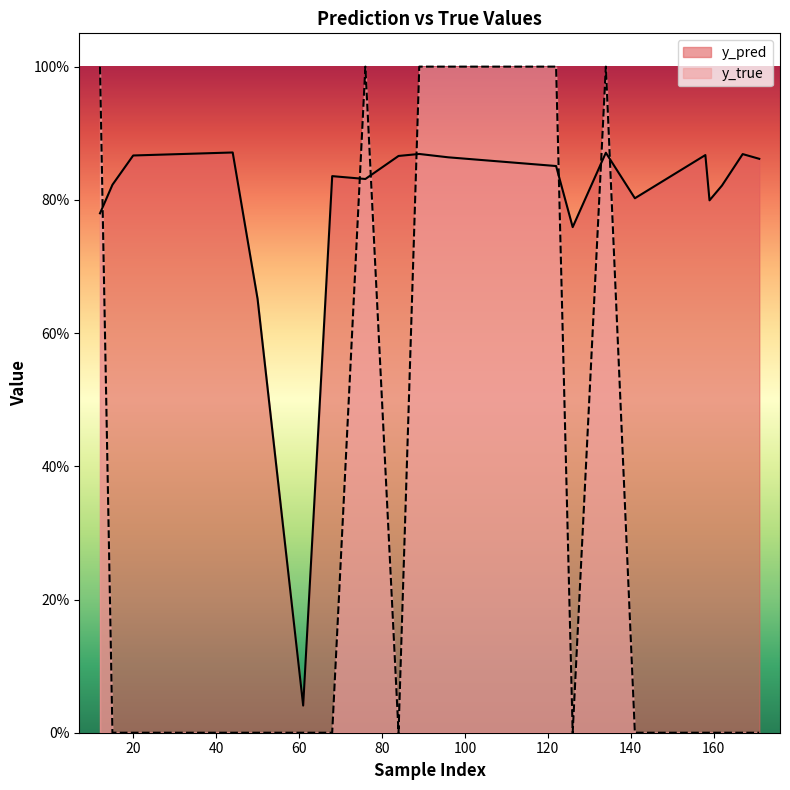

Where is y_true nearest to the value 0?

15